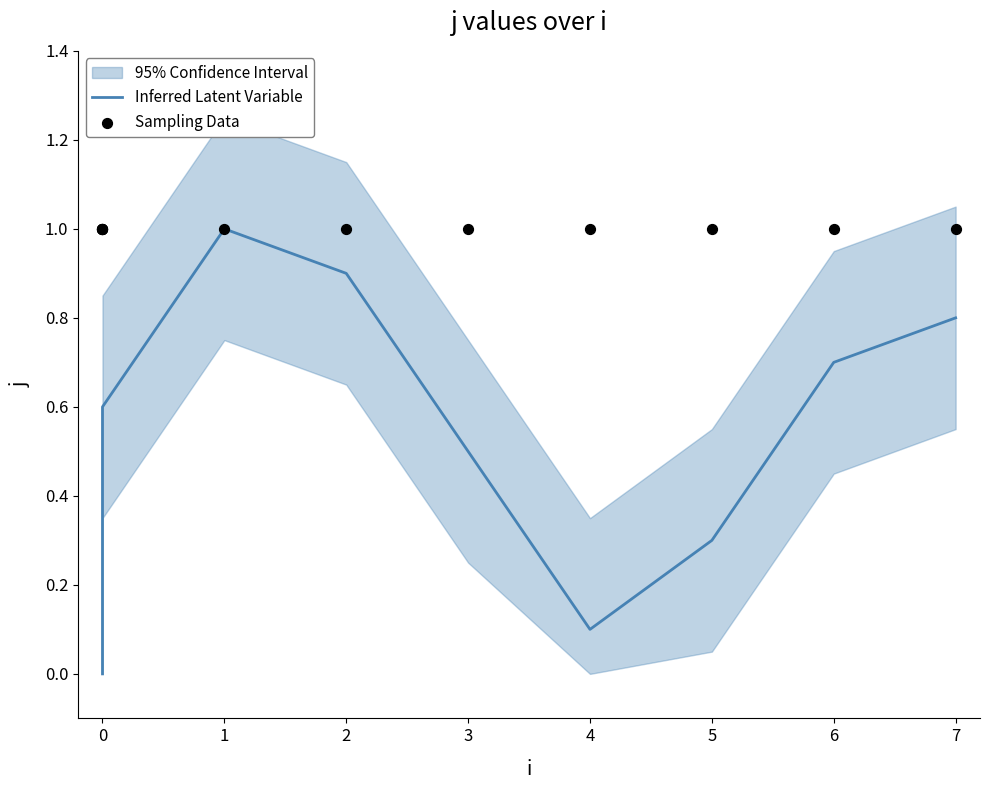

What are all the series names shown in the legend?

Inferred Latent Variable, Sampling Data